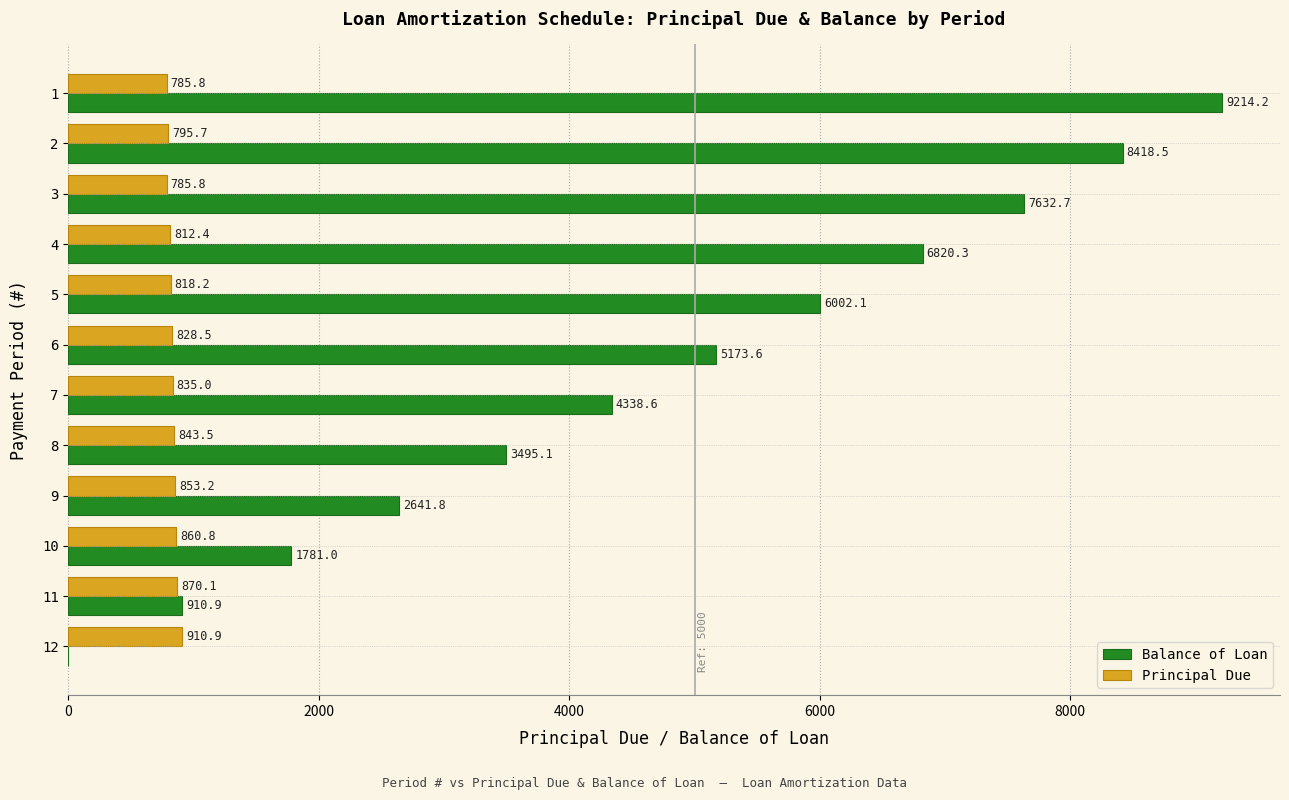

Which series changed the most between 1 and 6?

Balance of Loan